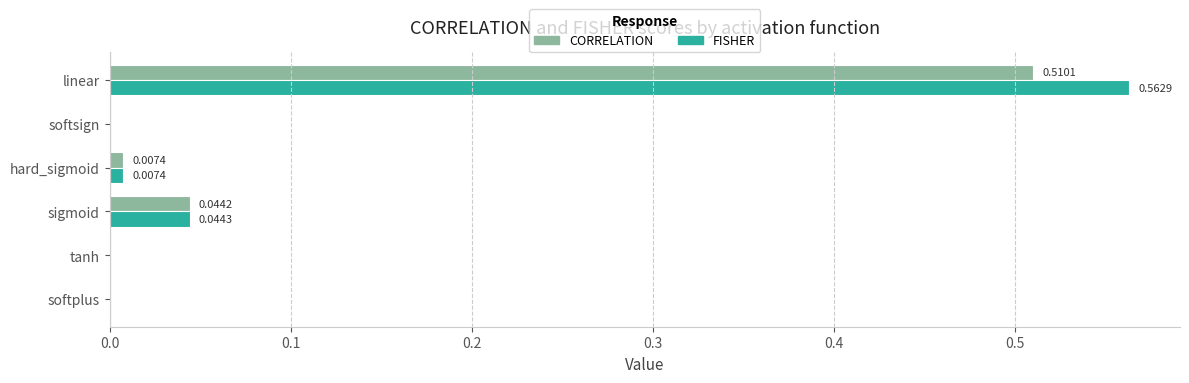

Is the value of FISHER at softsign greater than the value of CORRELATION at sigmoid?

No